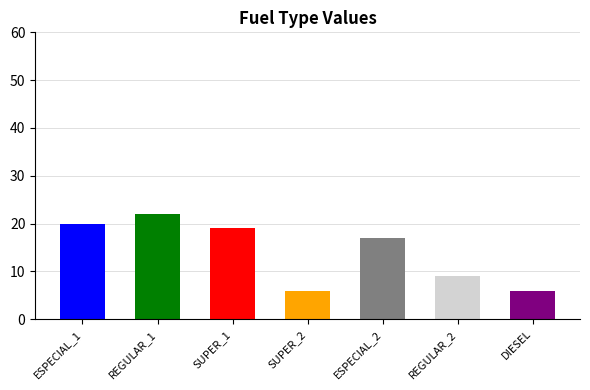

Where does the data first go above 17?

ESPECIAL_1